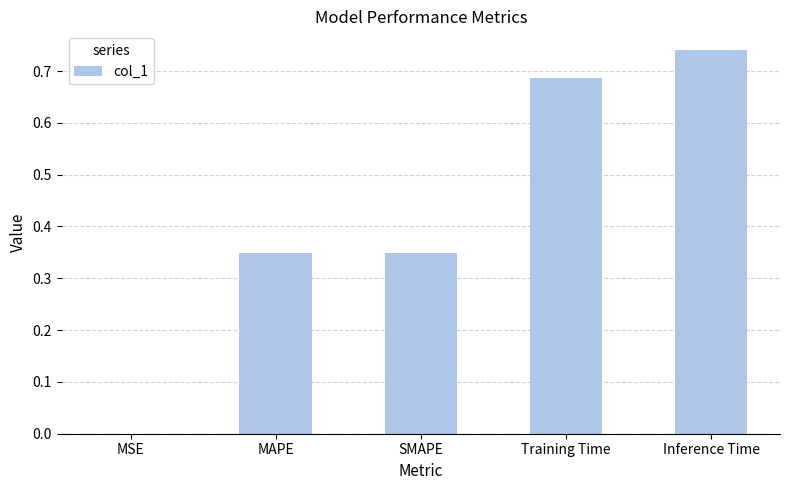

Between Inference Time and MSE, which is larger?

Inference Time